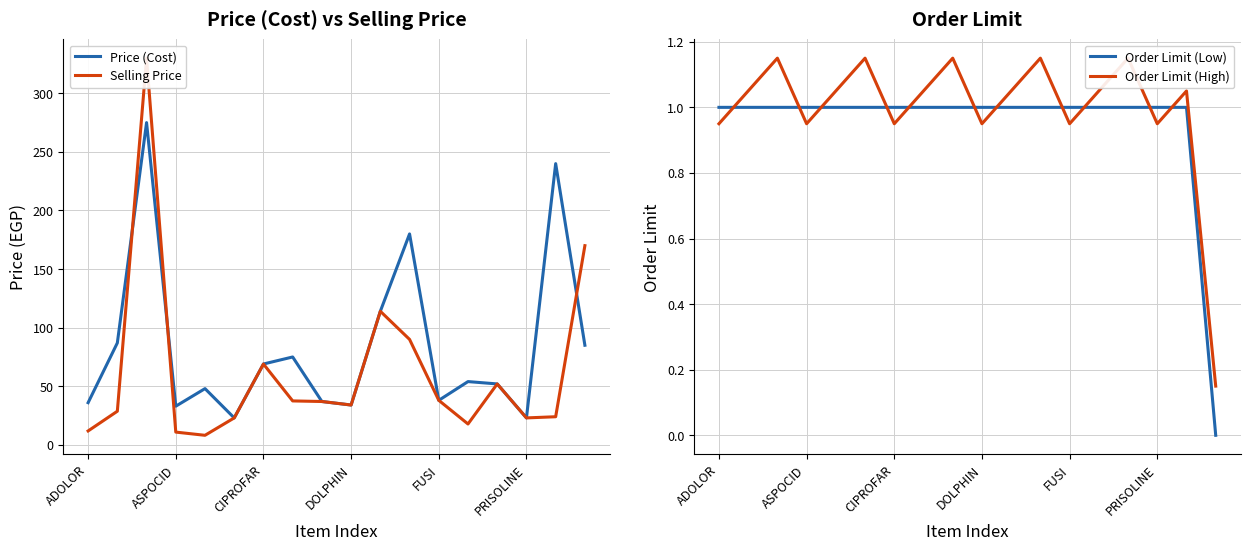

What are all the series names shown in the legend?

Price (Cost), Selling Price, Order Limit (Low), Order Limit (High)